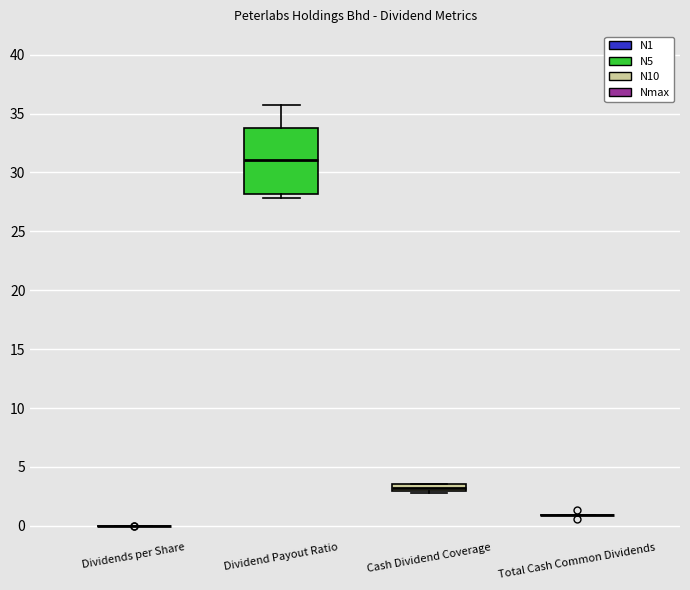

Which box is the tallest, from its lower edge to its upper edge?

Dividend Payout Ratio